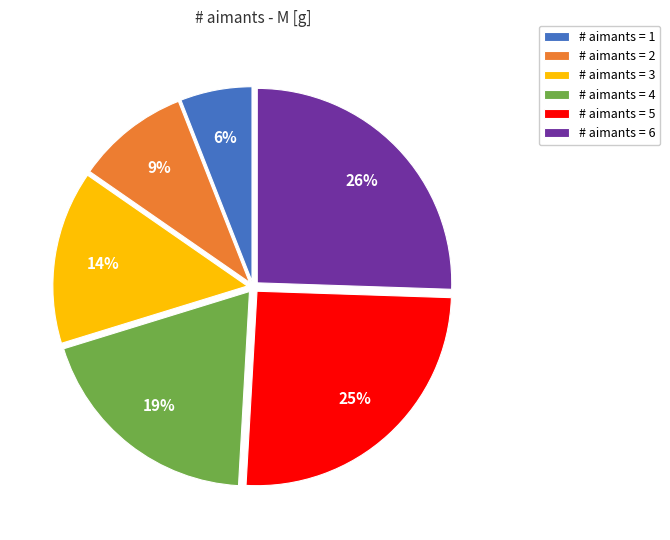

To the nearest percent, what percentage of the pie is # aimants = 1?

6%